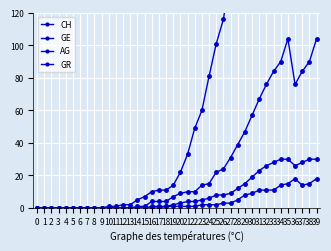

What is the difference between the GE values at 8 and 26?

24